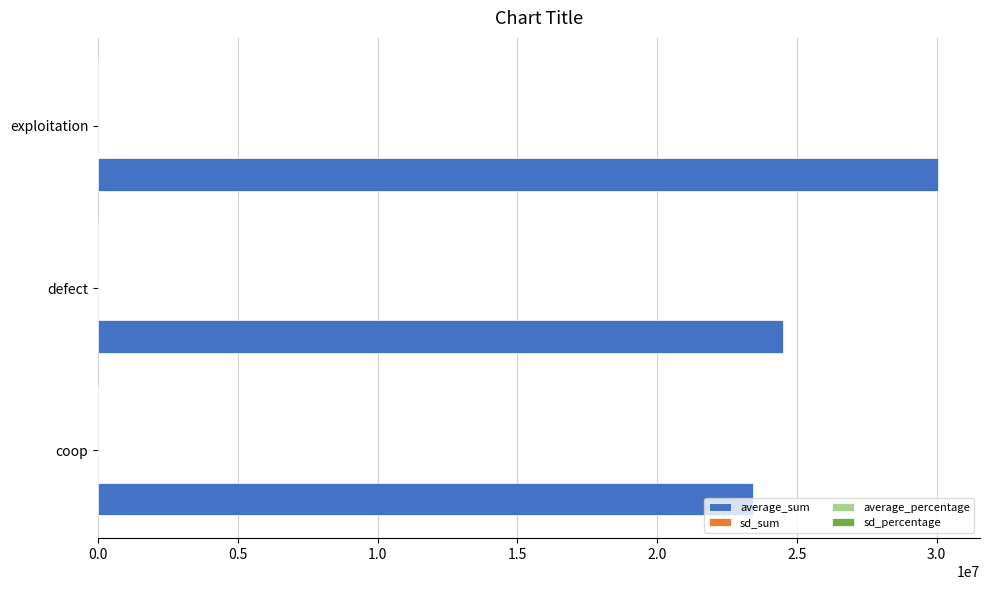

What is the maximum value shown in the chart?

30045956.0